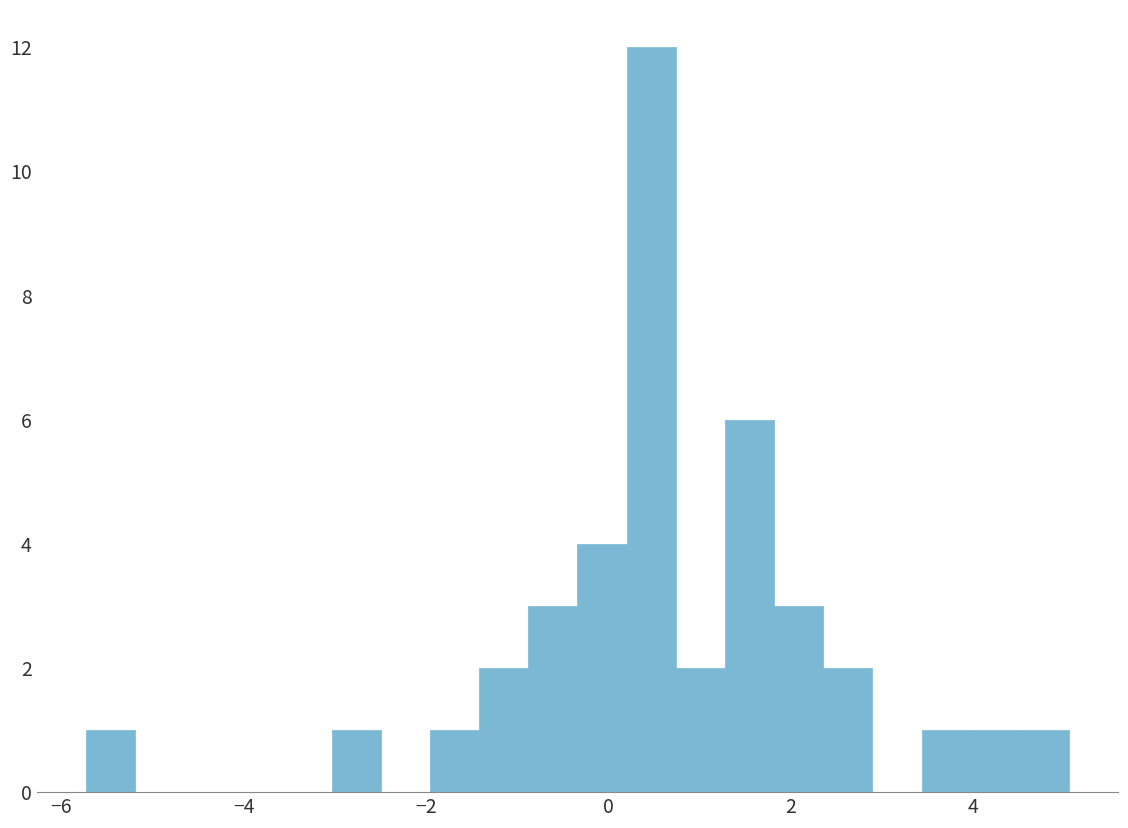

Around what value on the x-axis is the tallest bar? Give the approximate position of its centre, as read against the axis.

0.4